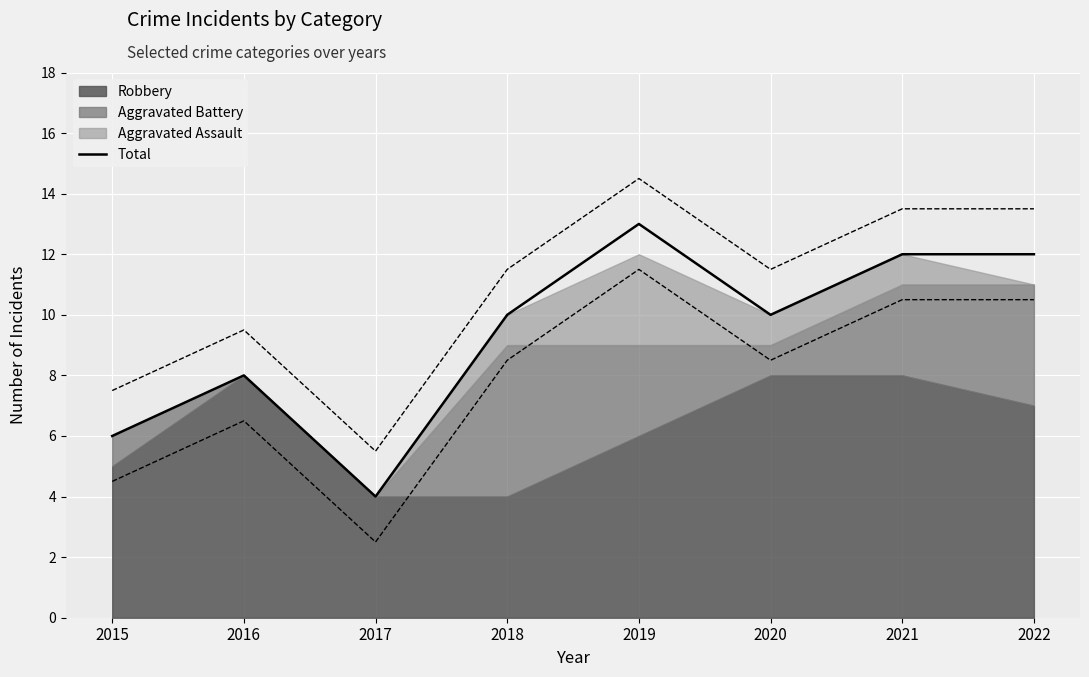

What is the sum of the values at 2016 and 2021?

20